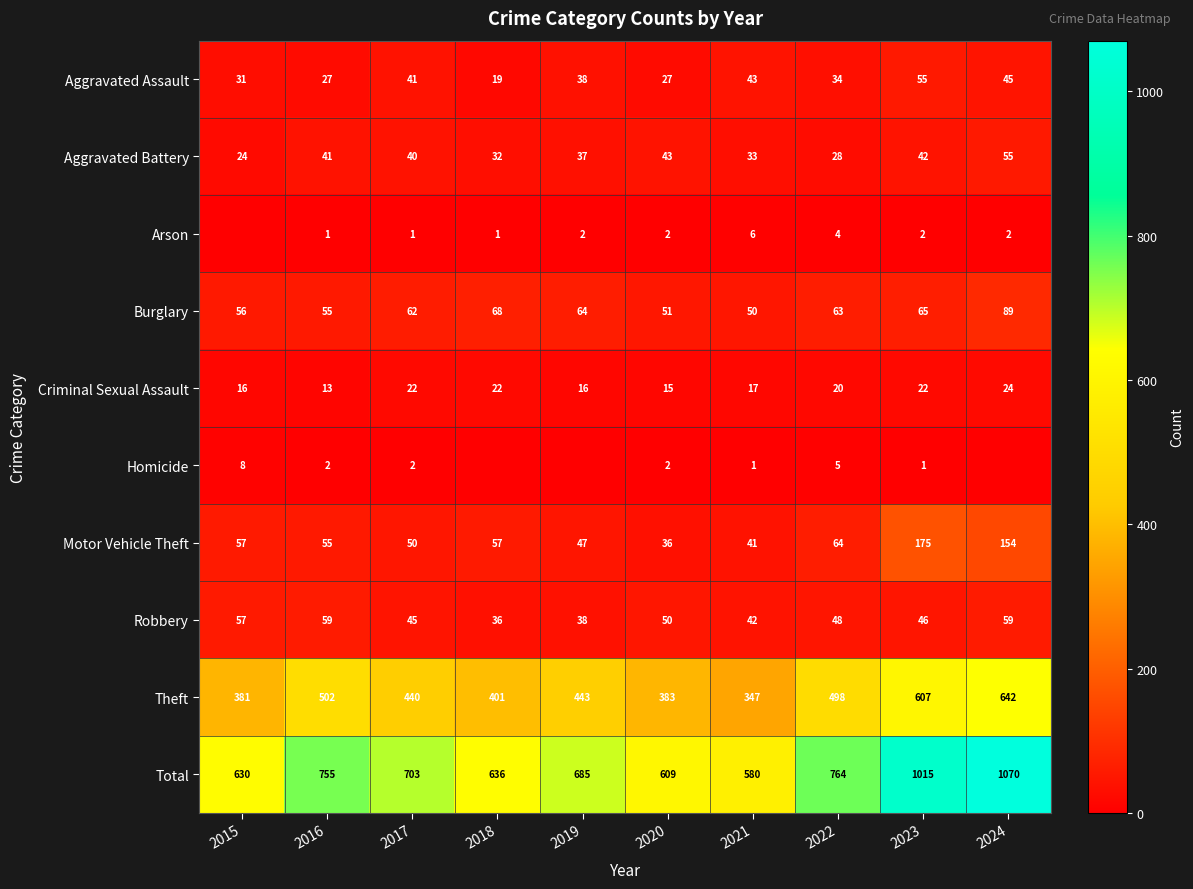

True or false: Aggravated Assault has a value of 27 at 2016.

True